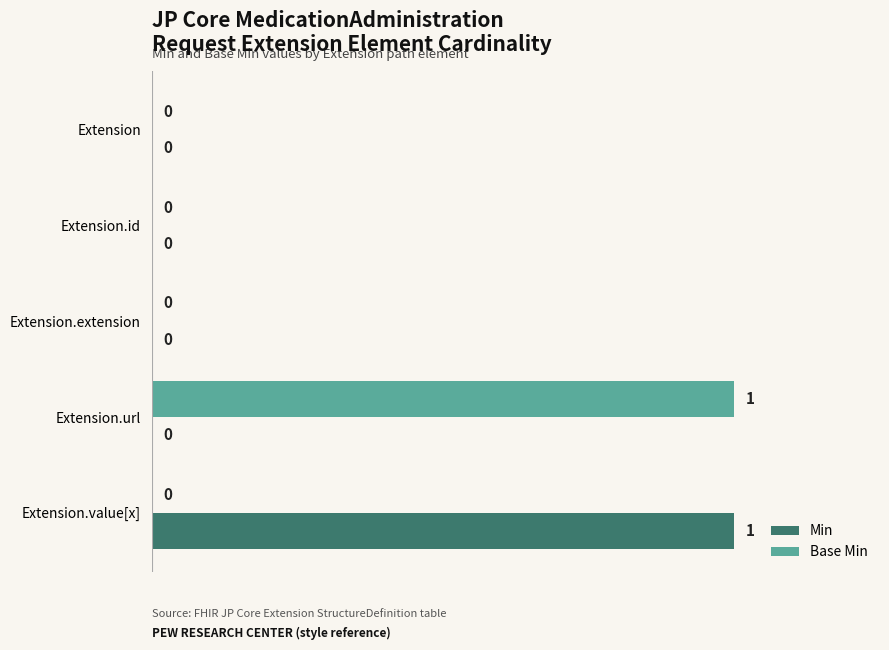

Count the Base Min values in the range 0 to 1.

5